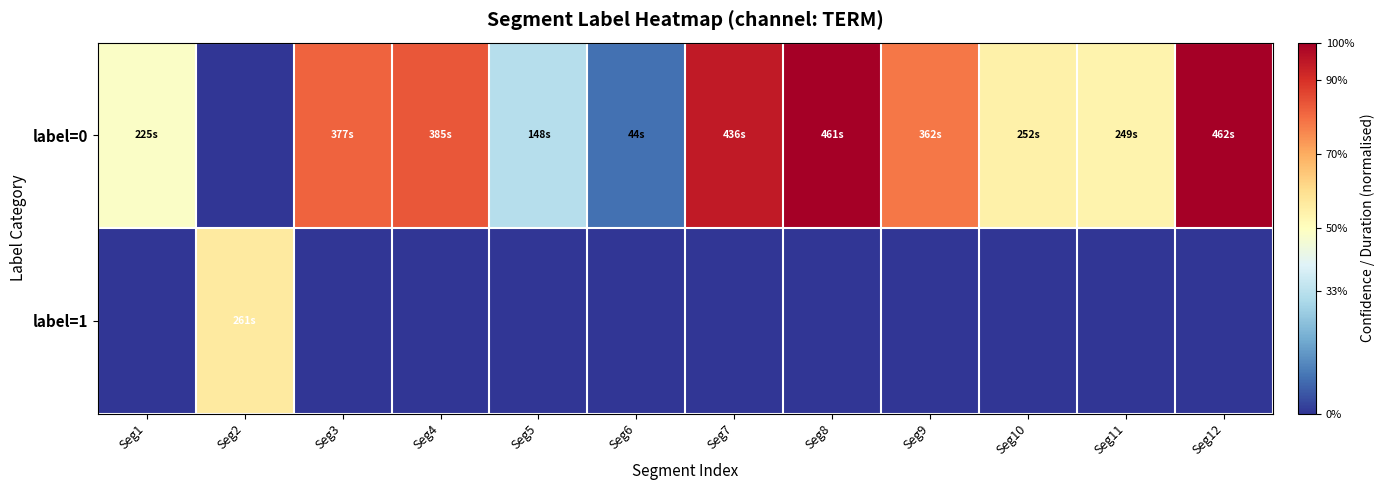

What is the spread (max minus min) of values at Seg5?

0.3